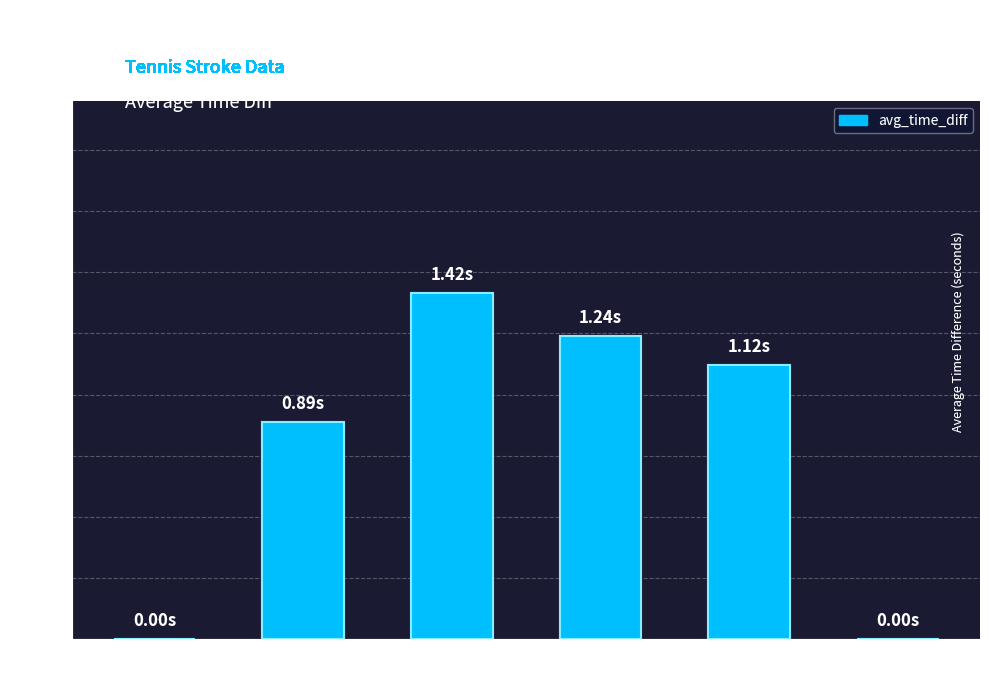

Are the bars grouped side by side (vs. stacked)?

No